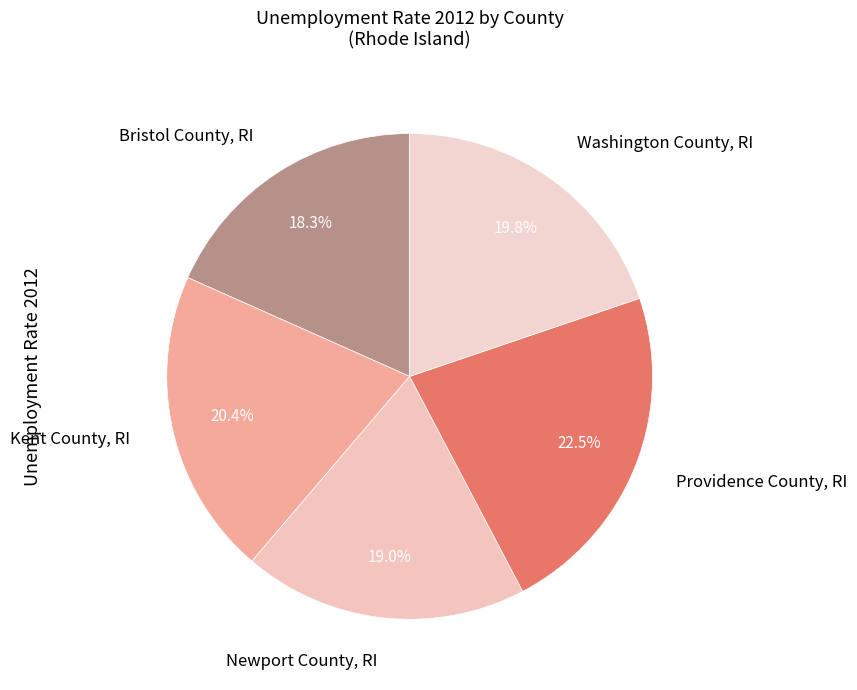

Approximately how many times larger is the value at Kent County, RI compared to Bristol County, RI?

1.1